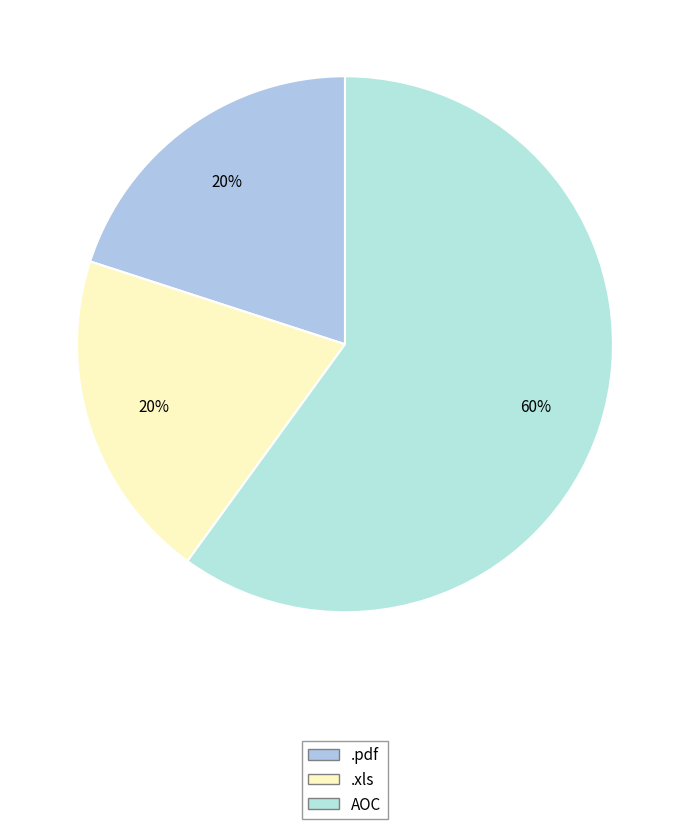

What percentage is the .xls slice, to the nearest percent?

20%